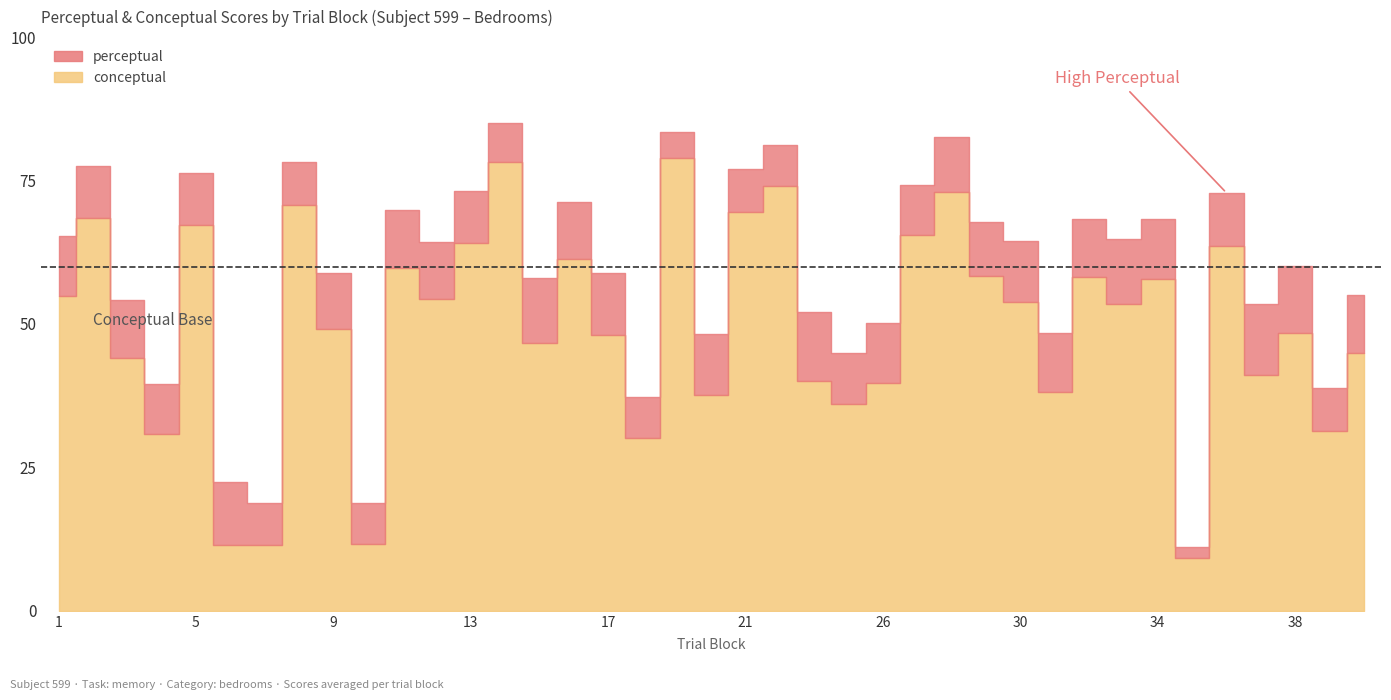

How many values in the perceptual series exceed 64?

20